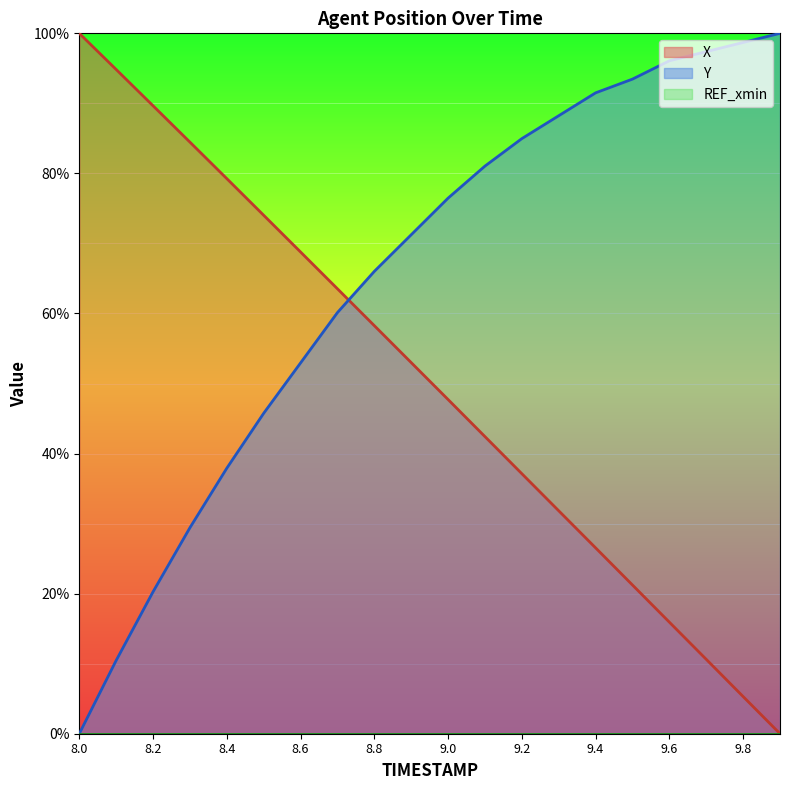

Between which two adjacent categories do X and Y first intersect?

8.7 and 8.8